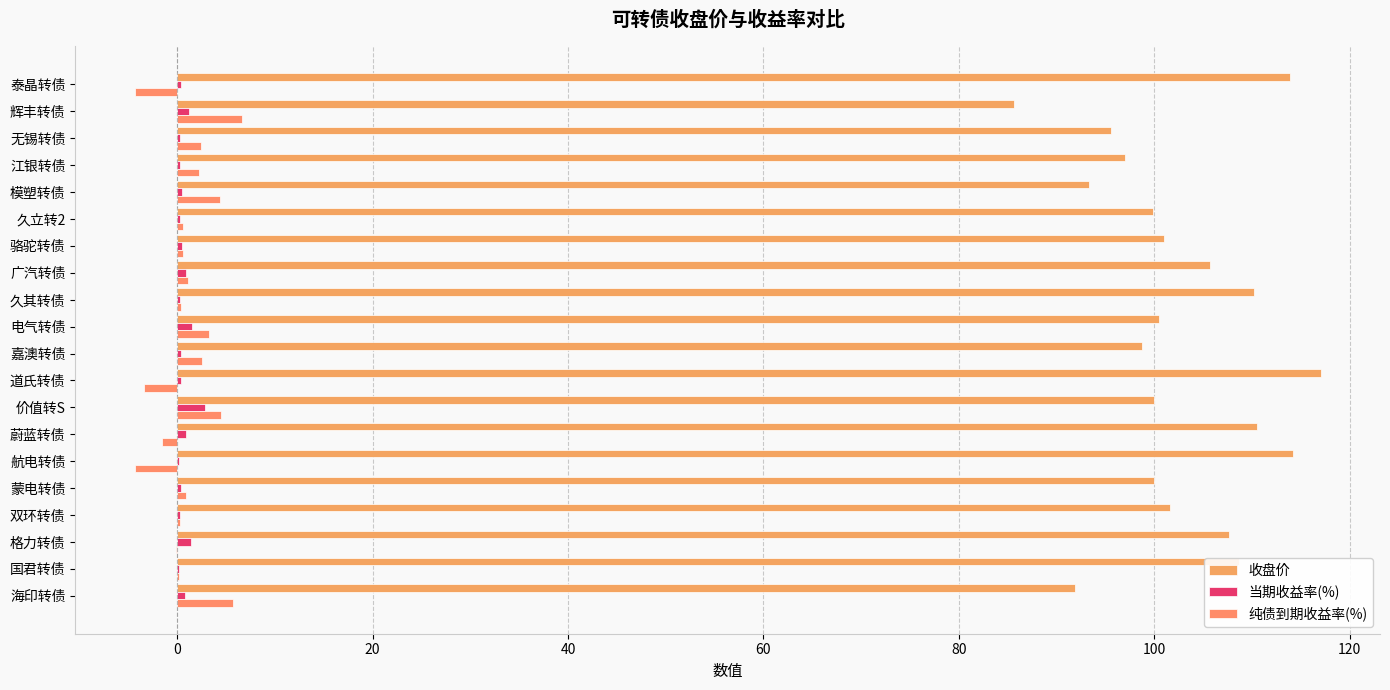

How many categories are shown in the chart?

20